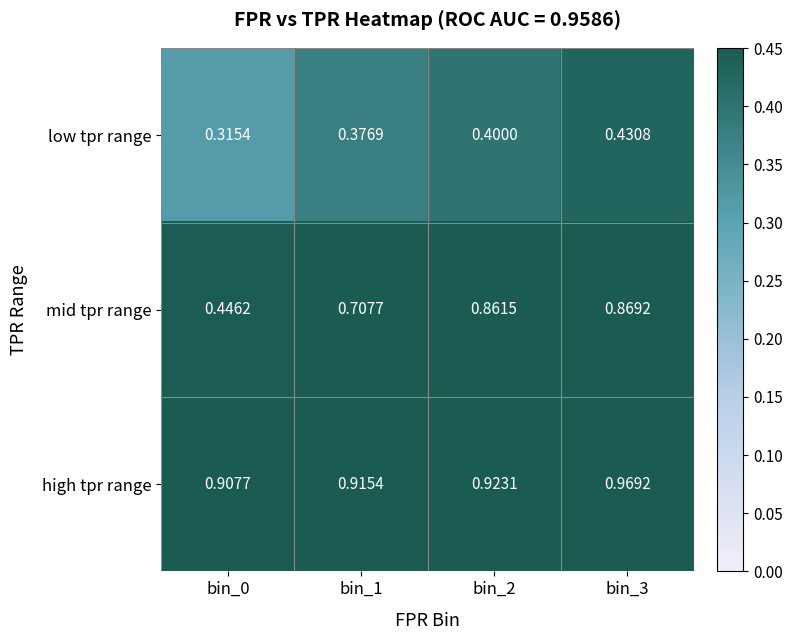

Rank the series by their maximum value, from highest to lowest.

high tpr range, mid tpr range, low tpr range